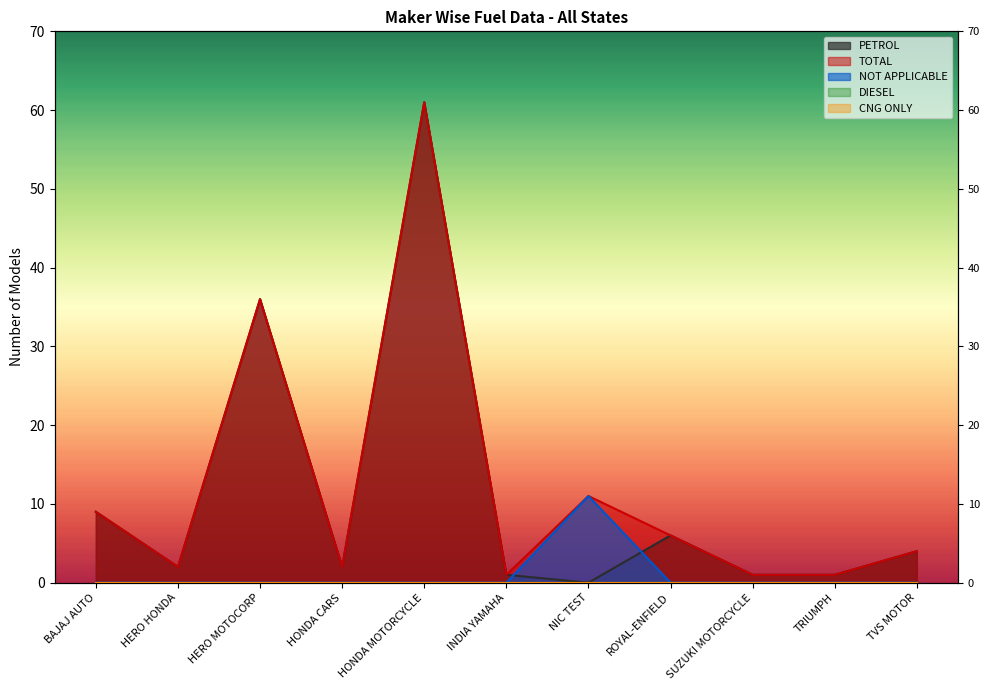

Is the value of TOTAL at HERO HONDA greater than the value of NOT APPLICABLE at HONDA CARS?

Yes